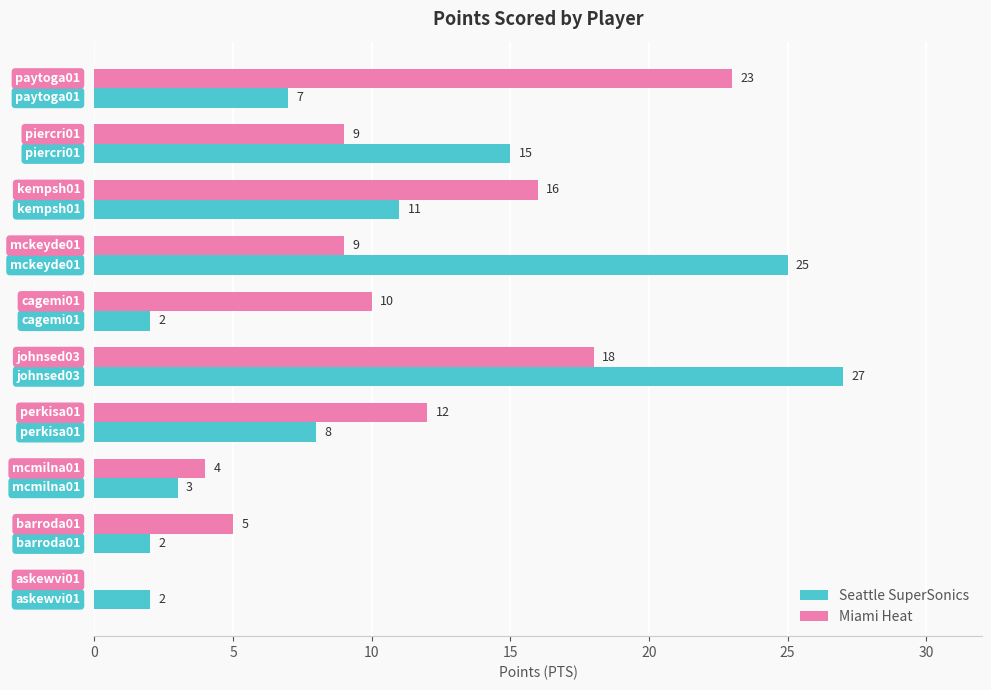

What is the greatest value displayed?

27